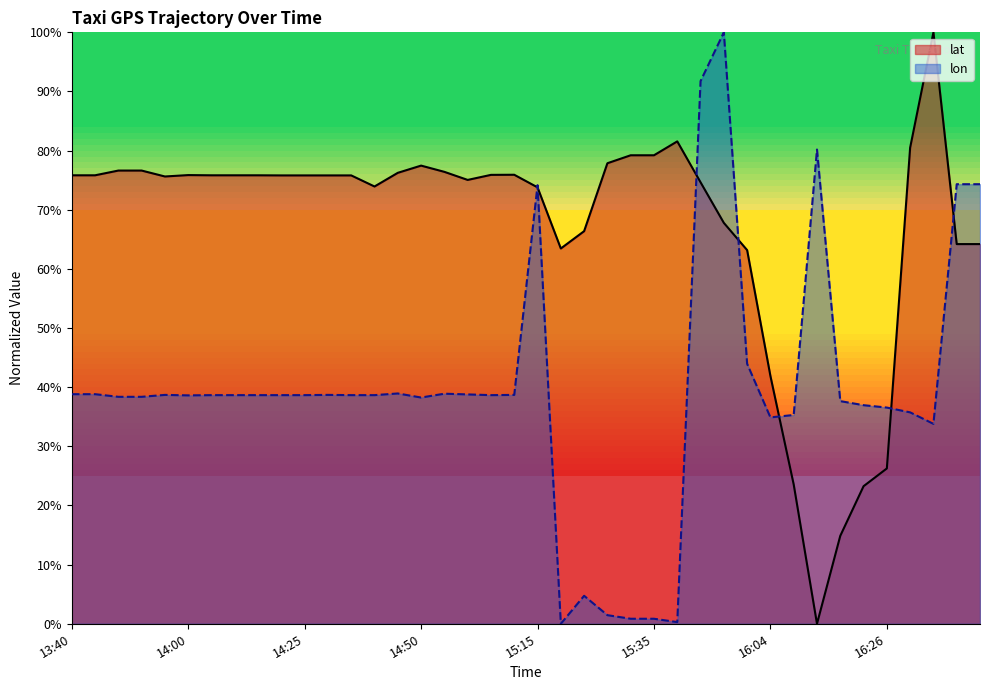

How many lines are shown in the chart?

2